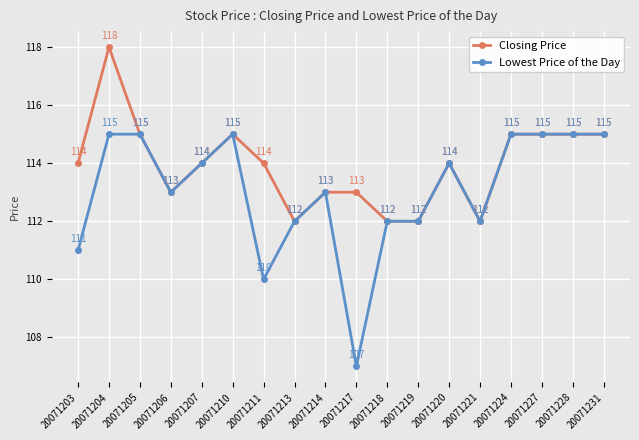

What is the total value across all series at 20071227?

230